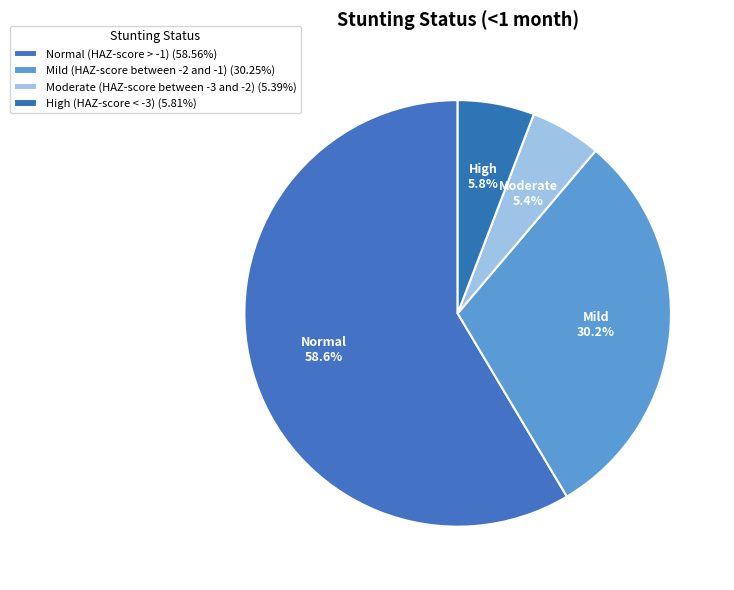

What percentage is the Normal (HAZ-score > -1) slice, to the nearest percent?

59%